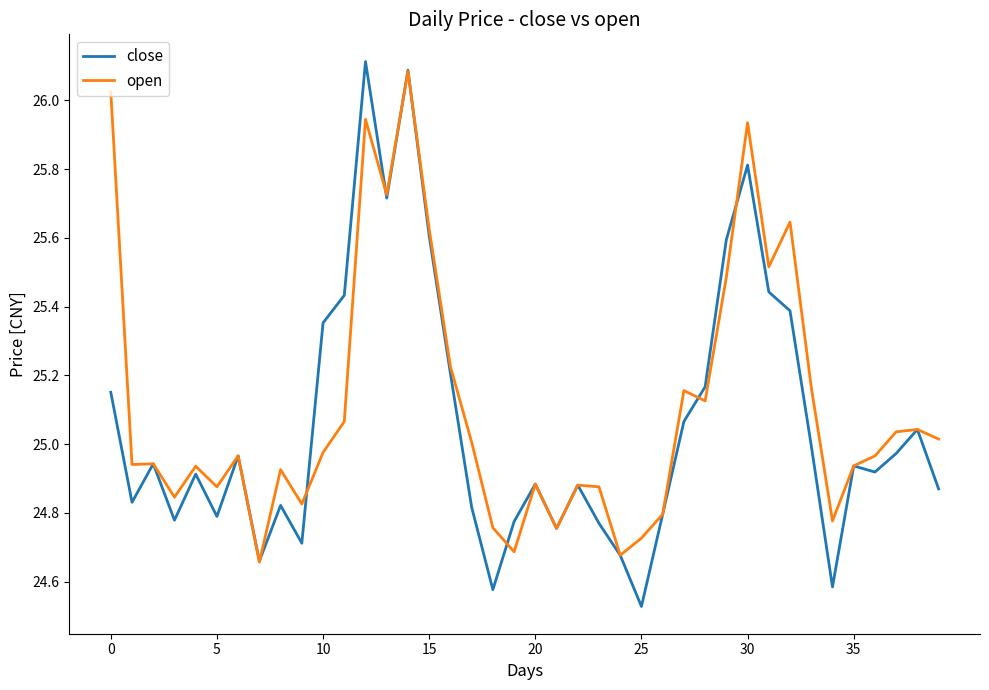

Which series has the largest range (max minus min)?

close